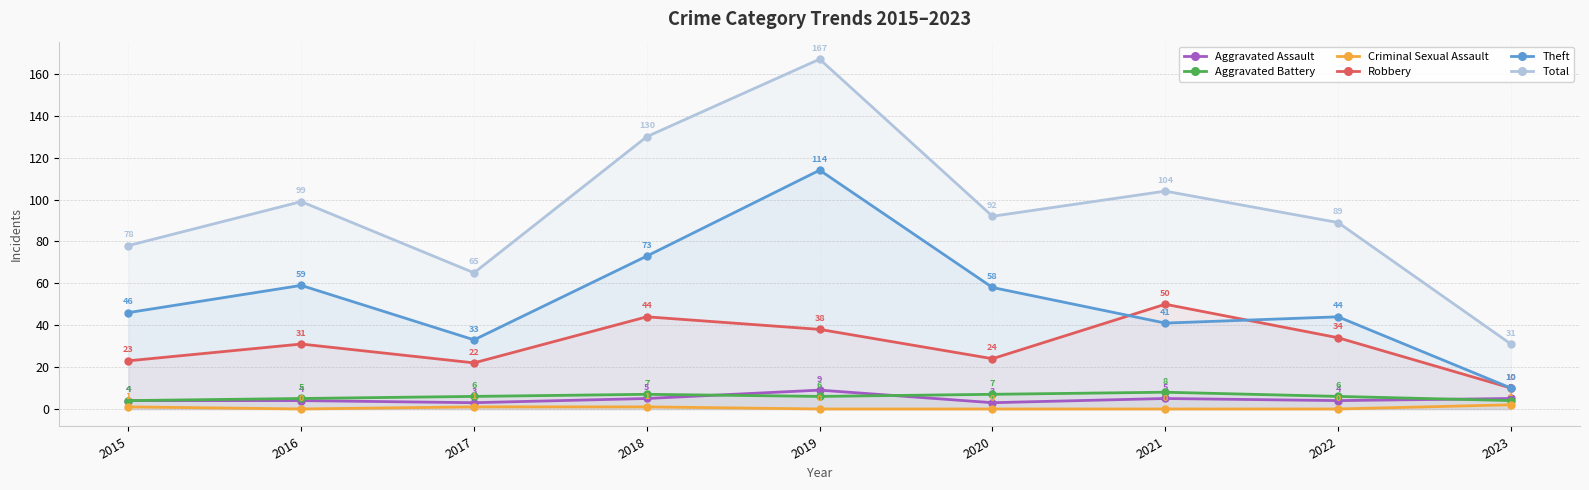

Which series has the widest spread of values?

Total